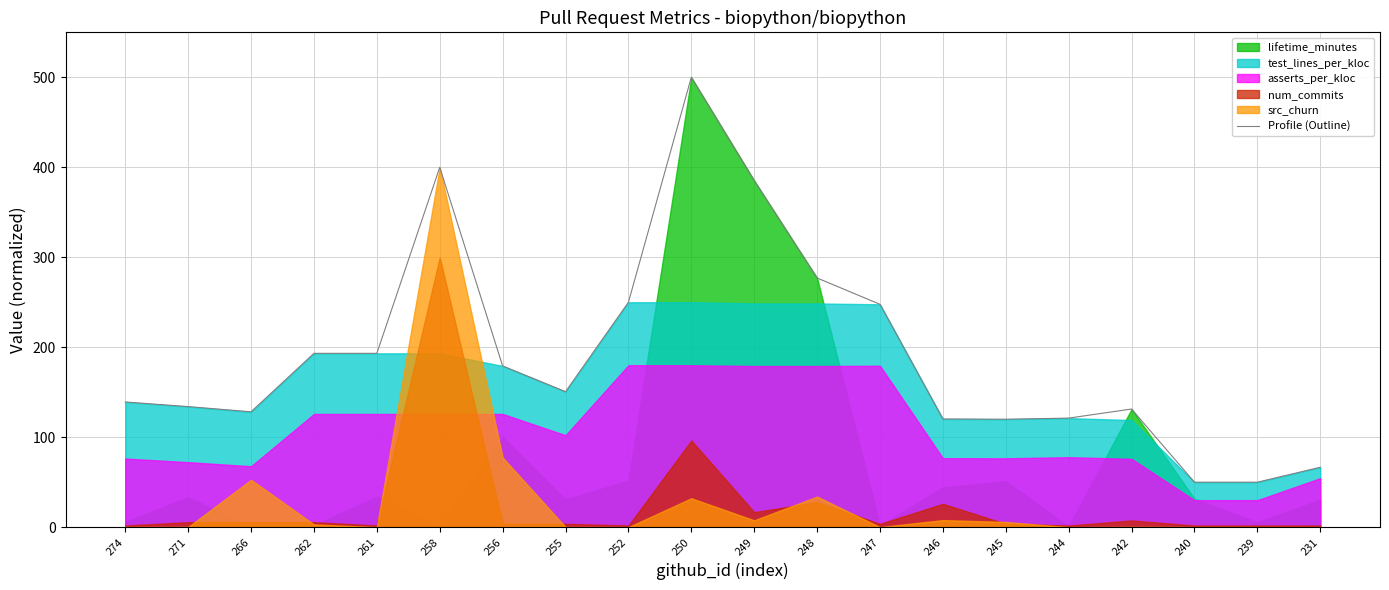

True or false: the data shows 193.2 at 262.

True